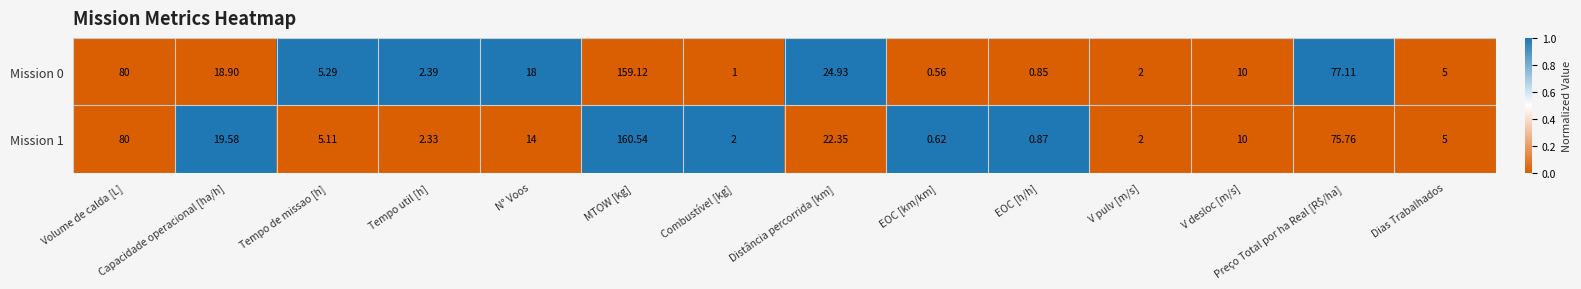

At which label does Mission 0 reach its peak?

MTOW [kg]